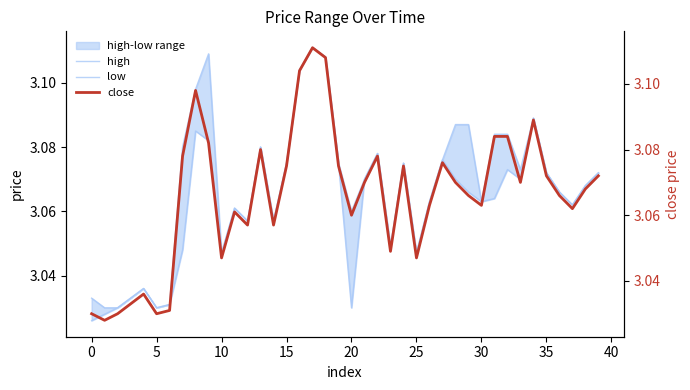

What is the difference between the maximum and minimum values in the low series?

0.1